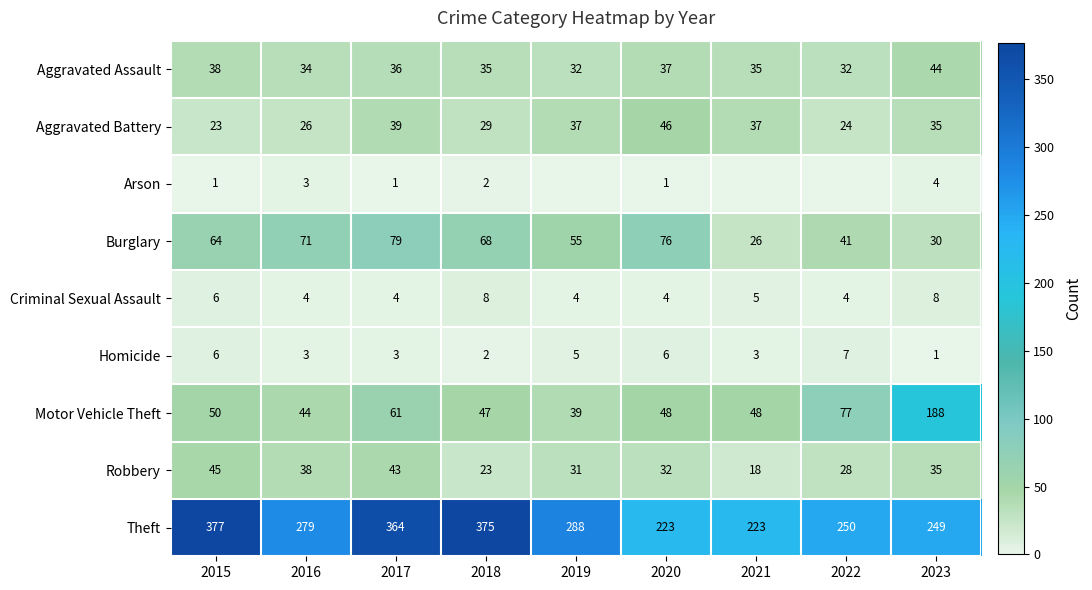

At which label does Theft first exceed 279?

2015